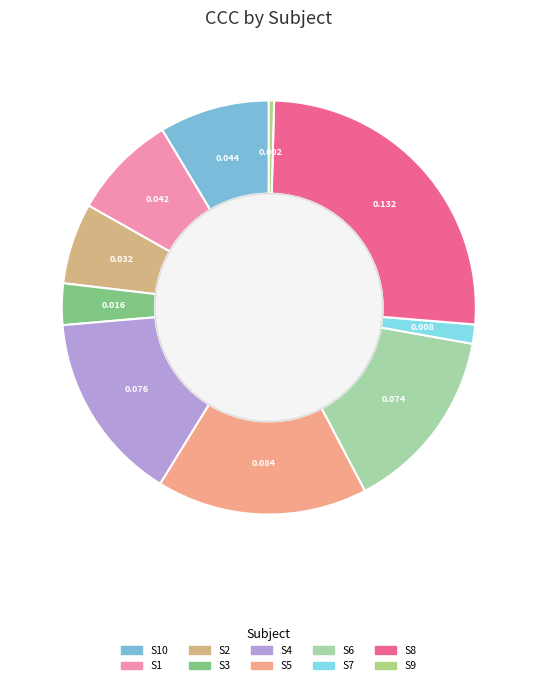

How many segments does this pie chart have?

10